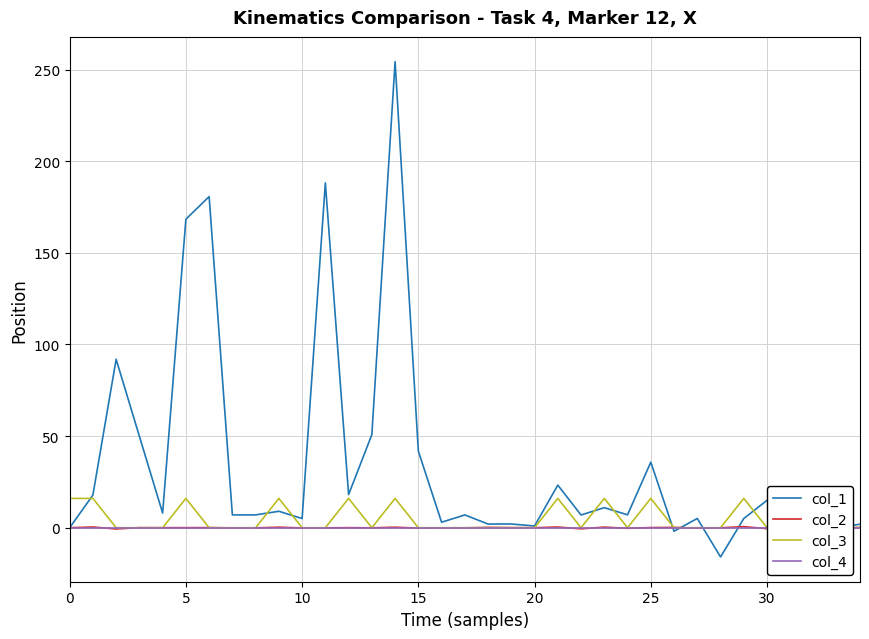

What is the smallest value displayed?

-16.0